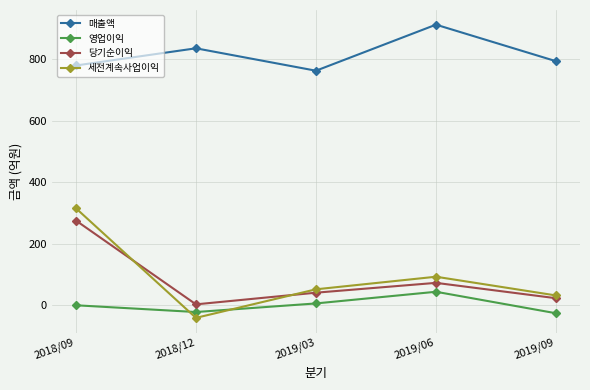

What is the label of the 1st point from the right?

2019/09